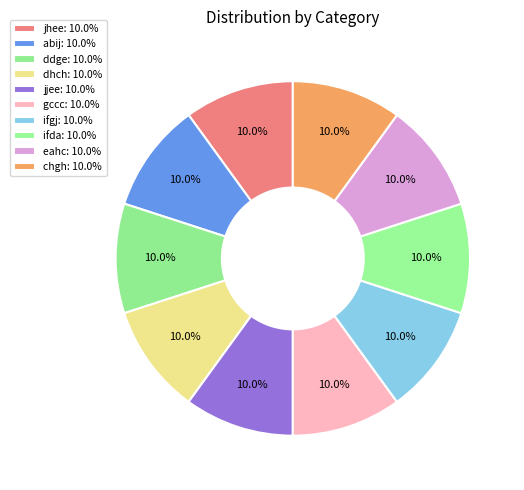

What percentage is NOT represented by jhee?

90.0%